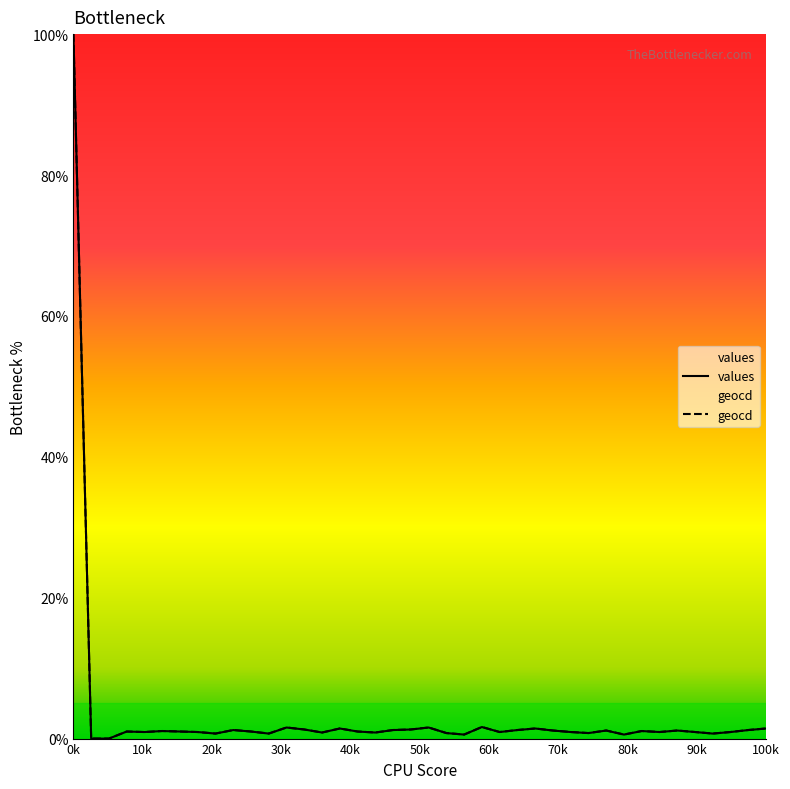

The value of values at 21 is 0.8. True or false?

True